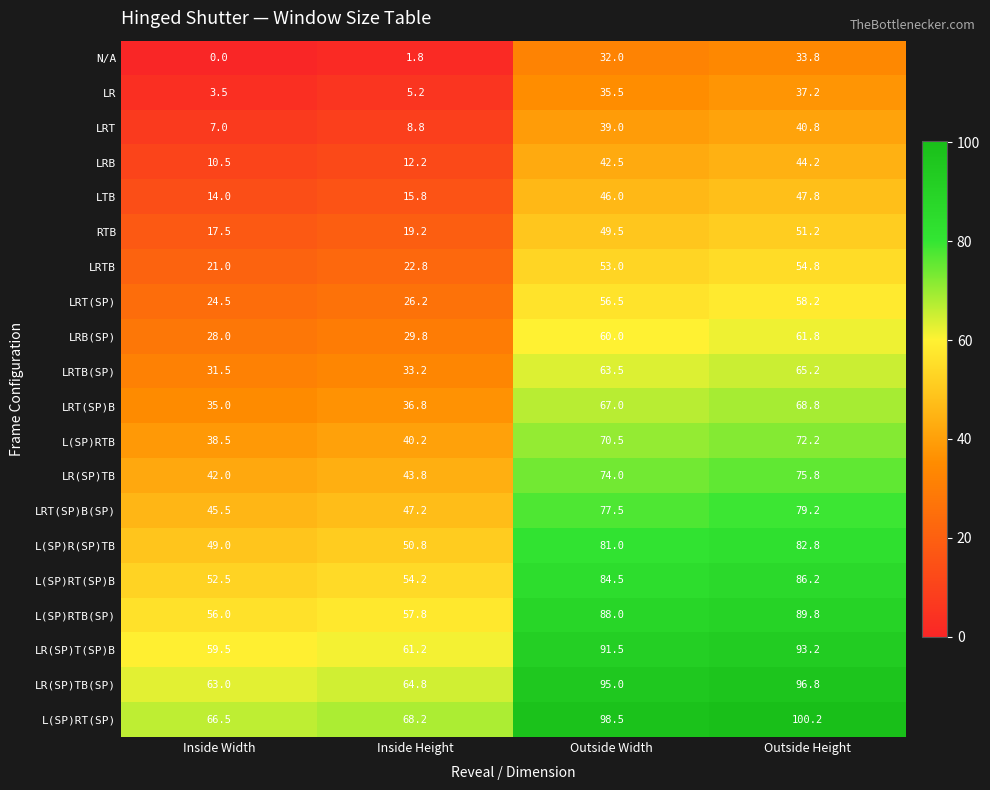

At how many categories does at least one series exceed 25?

4